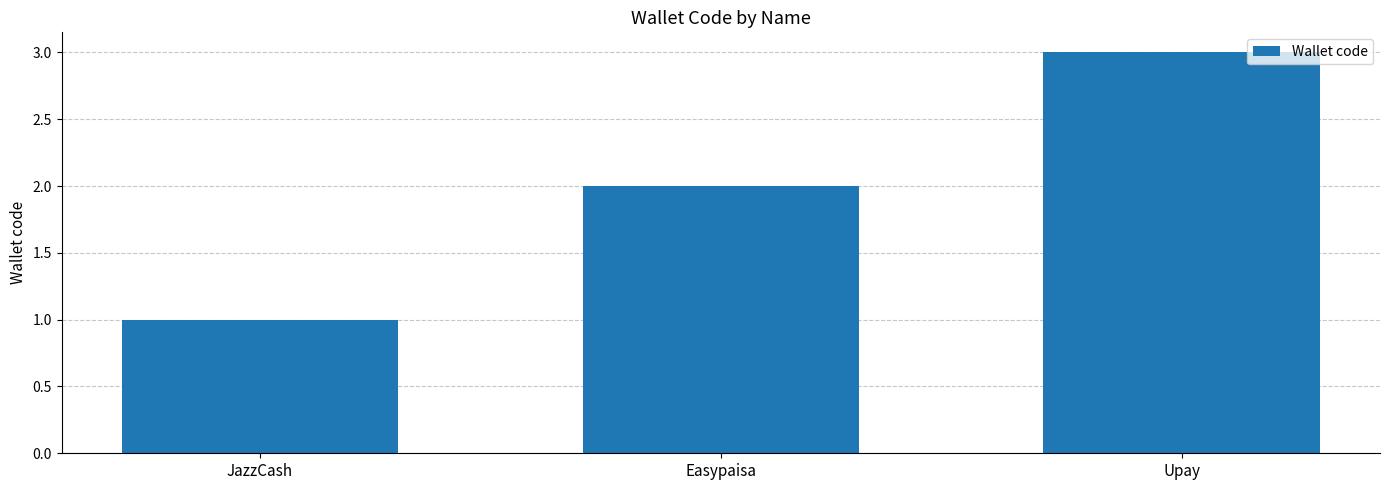

What is the average value?

2